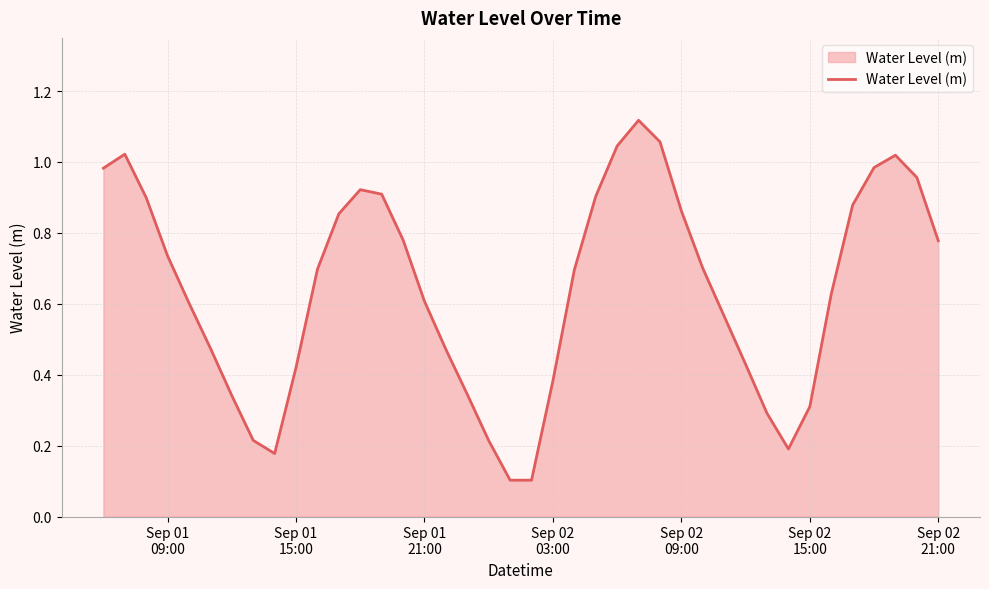

How many lines are shown in the chart?

1